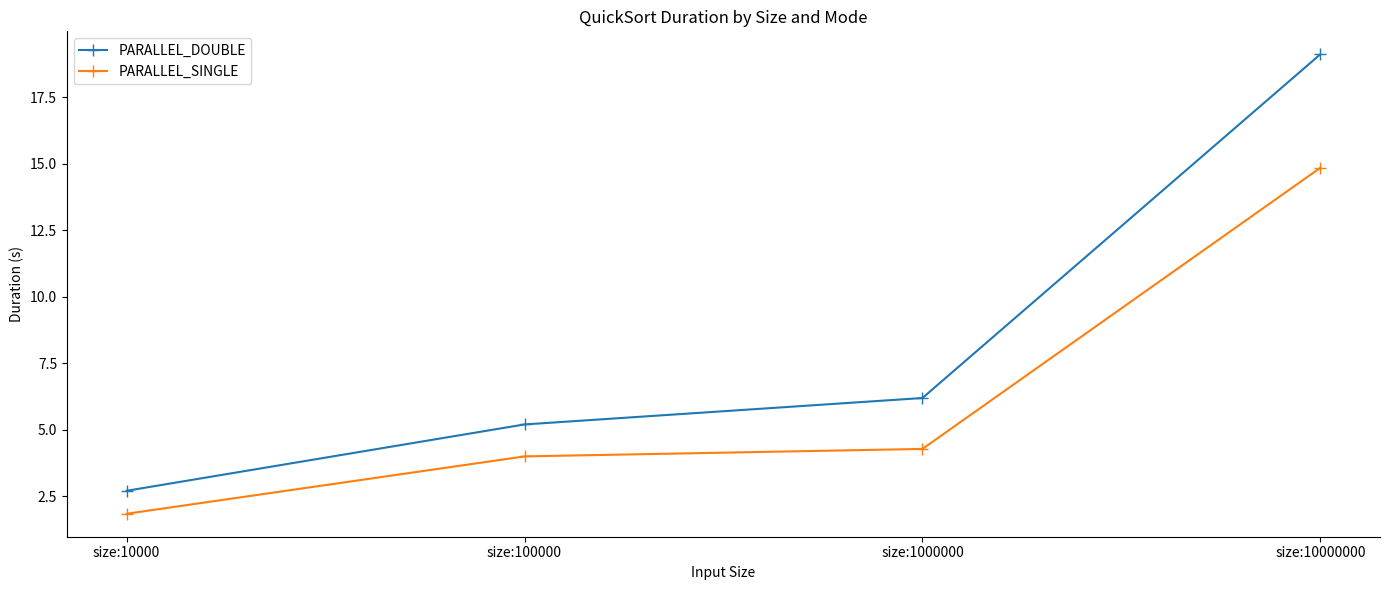

True or false: PARALLEL_SINGLE and PARALLEL_DOUBLE intersect in this chart.

False